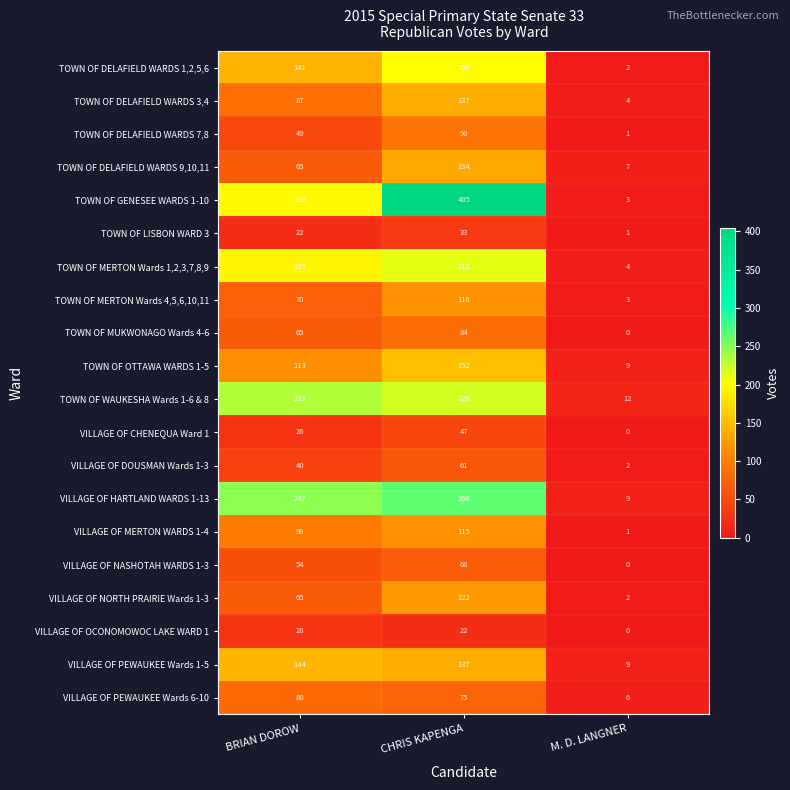

Is it true that TOWN OF DELAFIELD WARDS 3,4 equals 87 at BRIAN DOROW?

True